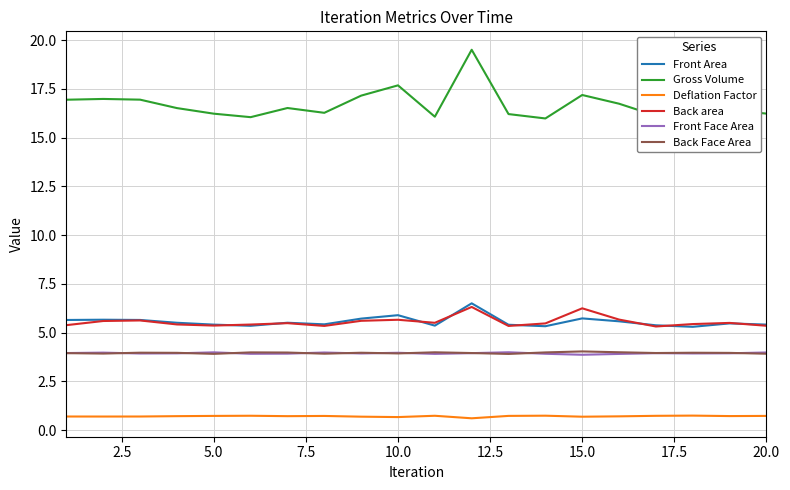

True or false: Front Face Area and Deflation Factor cross at least once.

False